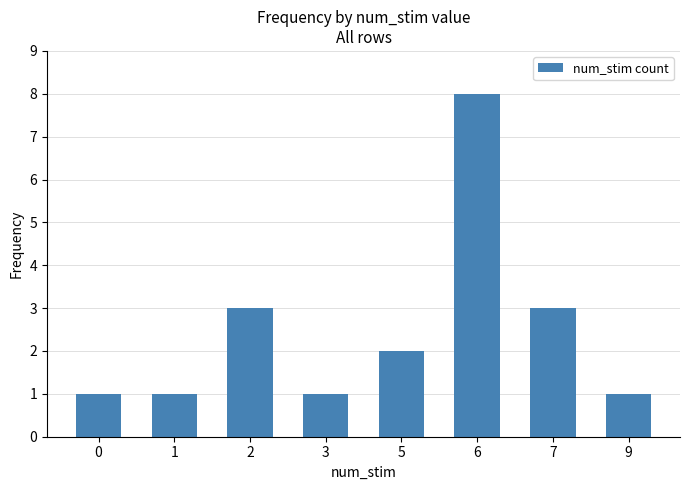

What is the value of the 7th bar from the left?

3